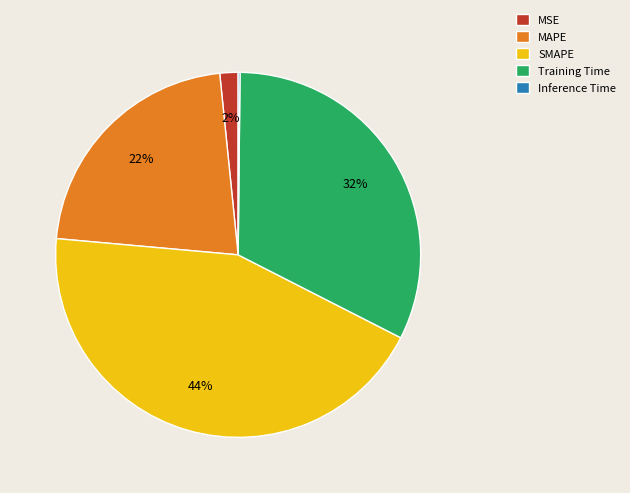

To the nearest percent, what is the difference between the largest and smallest slice percentages?

44%